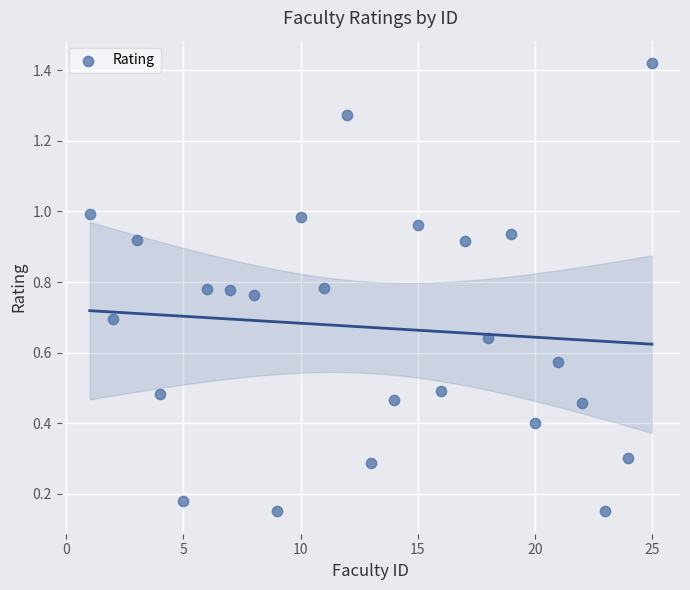

What is the range of X values (max minus min)?

24.0